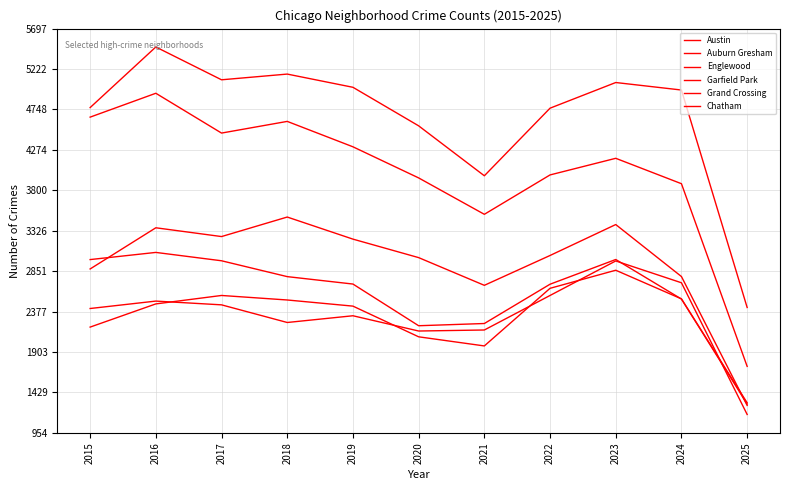

Is this an area chart (filled region under the line)?

No